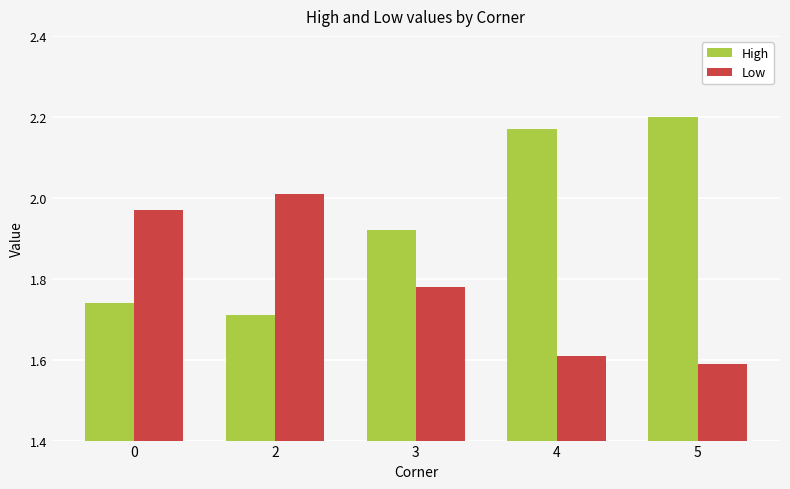

The High series shows 1.2 at 5. True or false?

False